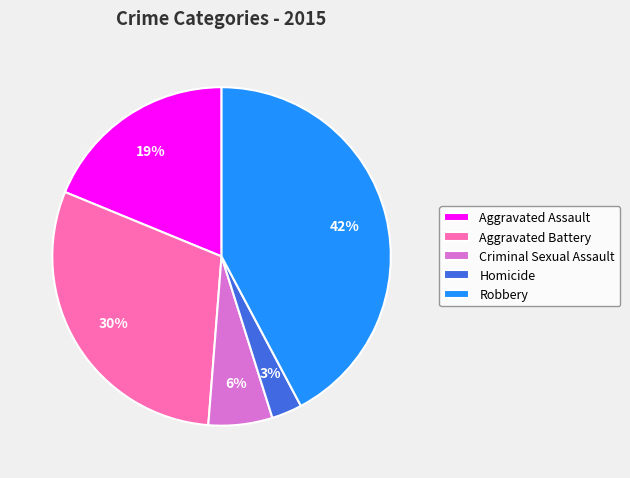

Which slice is the largest?

Robbery